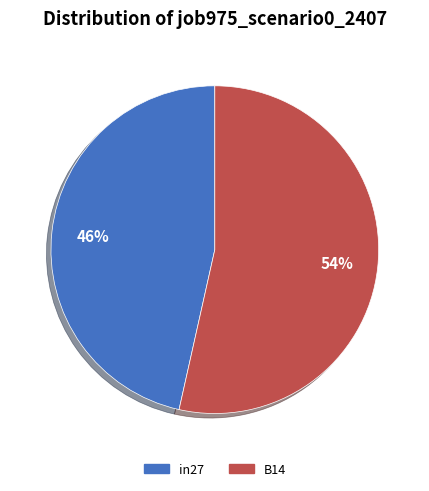

To the nearest percent, what is the average slice percentage?

50%